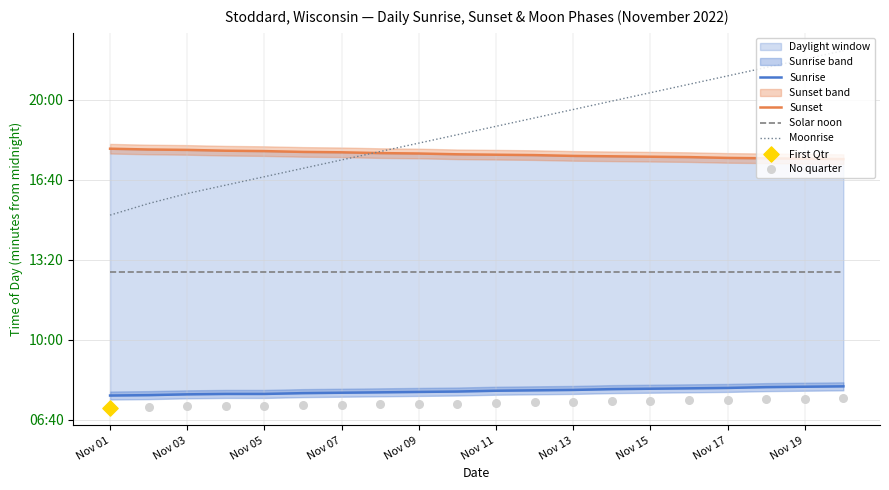

Which series has the largest Y range (max minus min)?

Moonrise